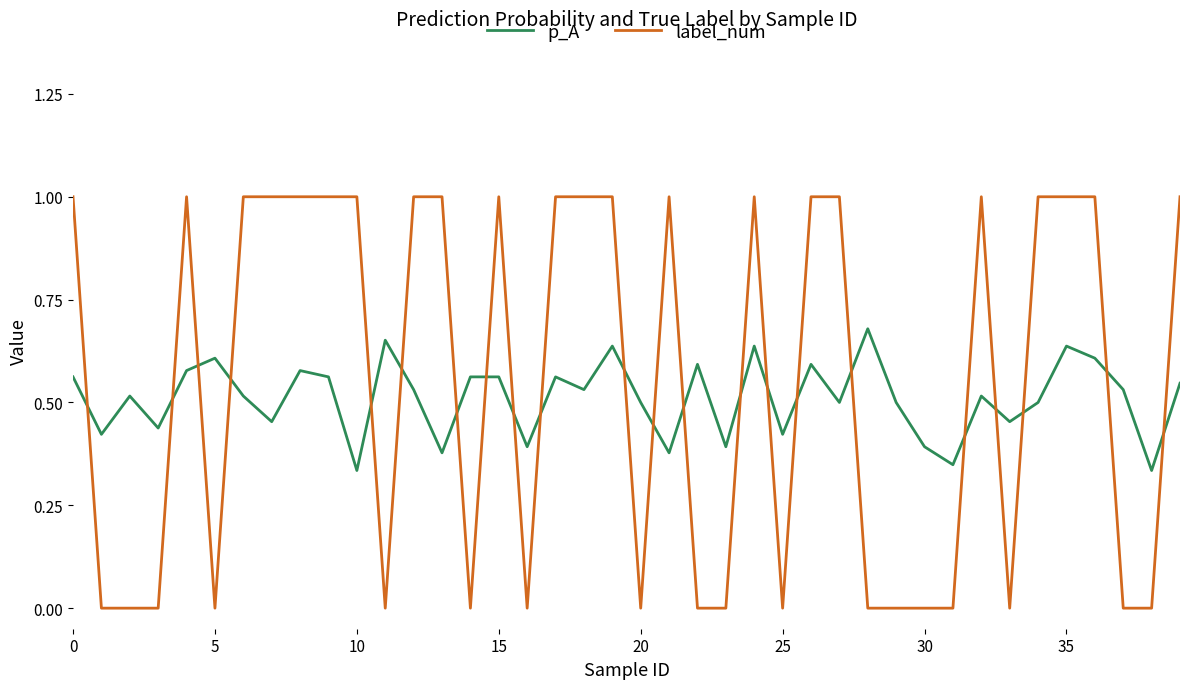

Count the number of data series in this chart.

2